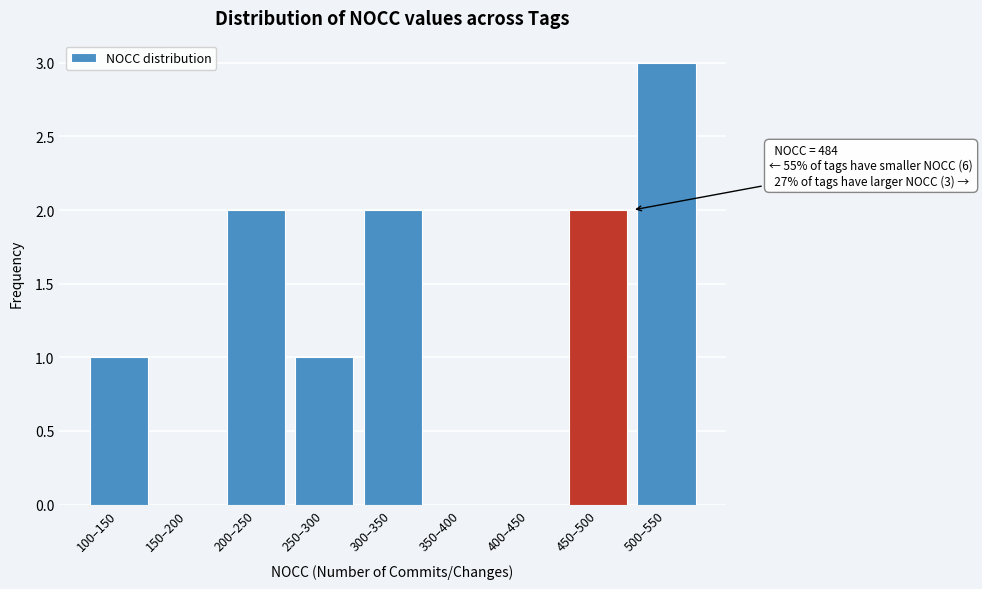

Reading left to right, what are all the values shown in this chart?

100–150=1	150–200=0	200–250=2	250–300=1	300–350=2	350–400=0	400–450=0	450–500=2	500–550=3